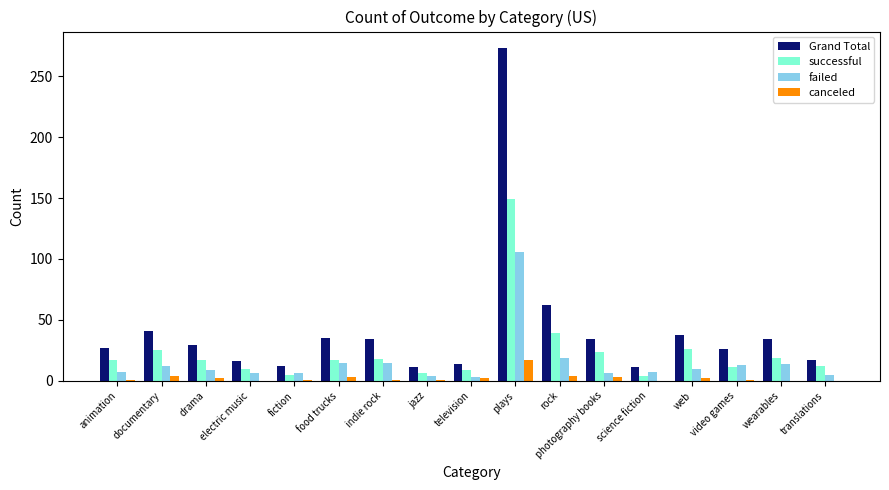

Is it true that successful equals 37 at documentary?

False